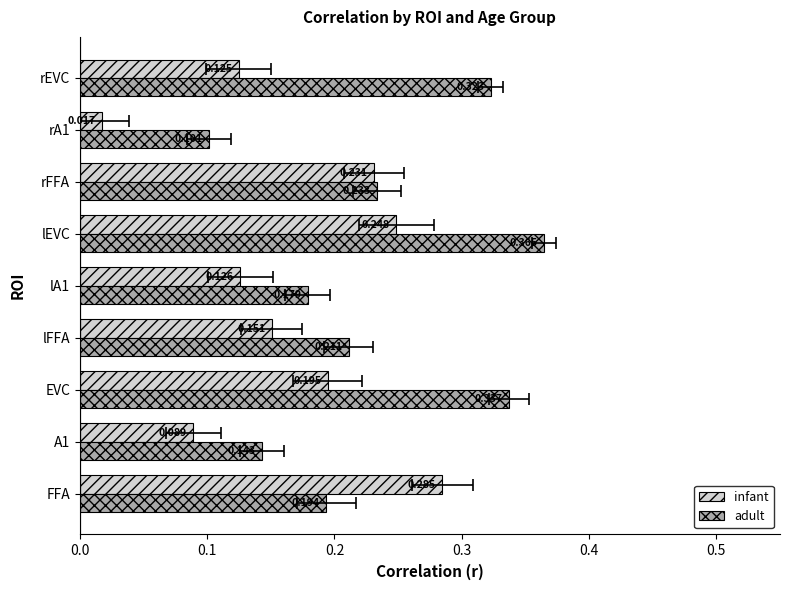

Between FFA and rEVC, which series saw the biggest shift?

infant